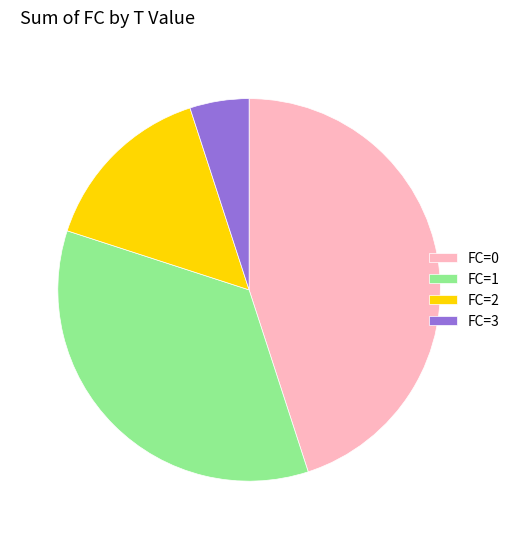

Which category has the smallest portion of the pie?

FC=3